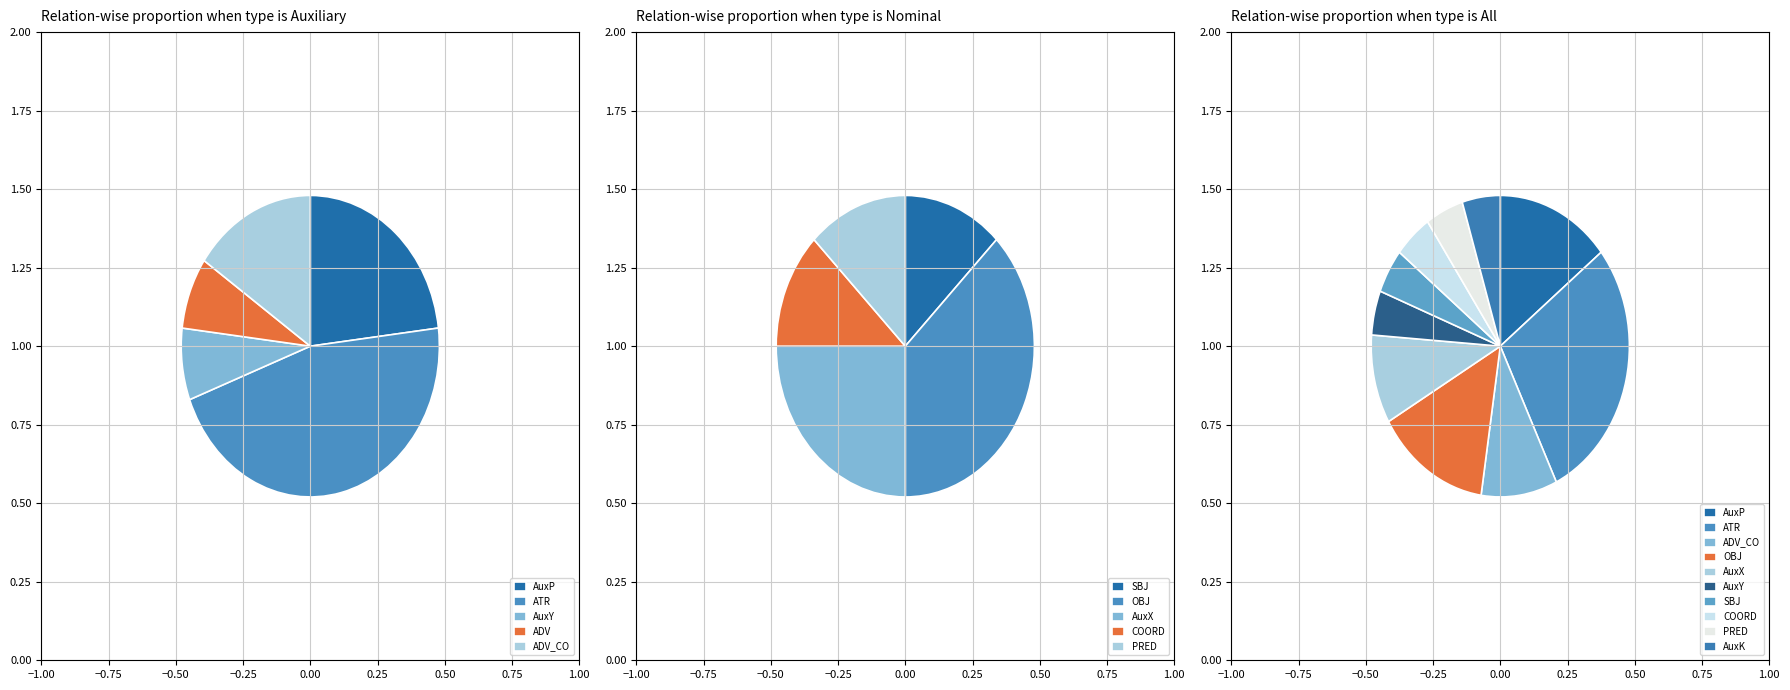

What is the largest slice in the pie chart?

ATR